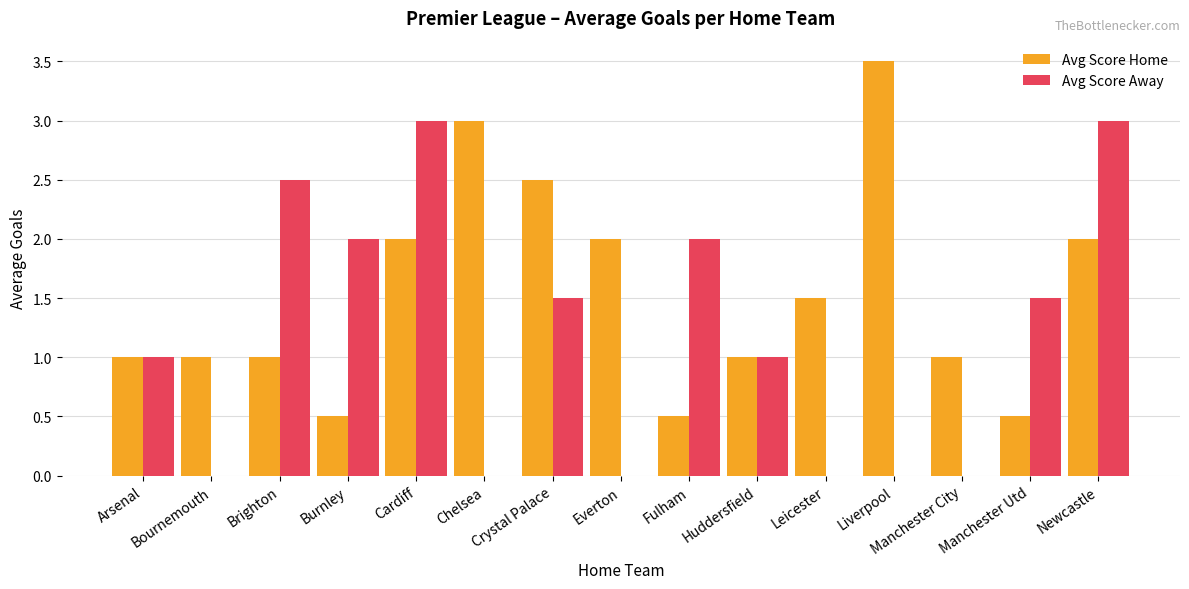

Reading left to right, what are all the values shown in this chart?

Avg Score Home: 1.0	1.0	1.0	0.5	2.0	3.0	2.5	2.0	0.5	1.0	1.5	3.5	1.0	0.5	2.0
Avg Score Away: 1.0	0.0	2.5	2.0	3.0	0.0	1.5	0.0	2.0	1.0	0.0	0.0	0.0	1.5	3.0